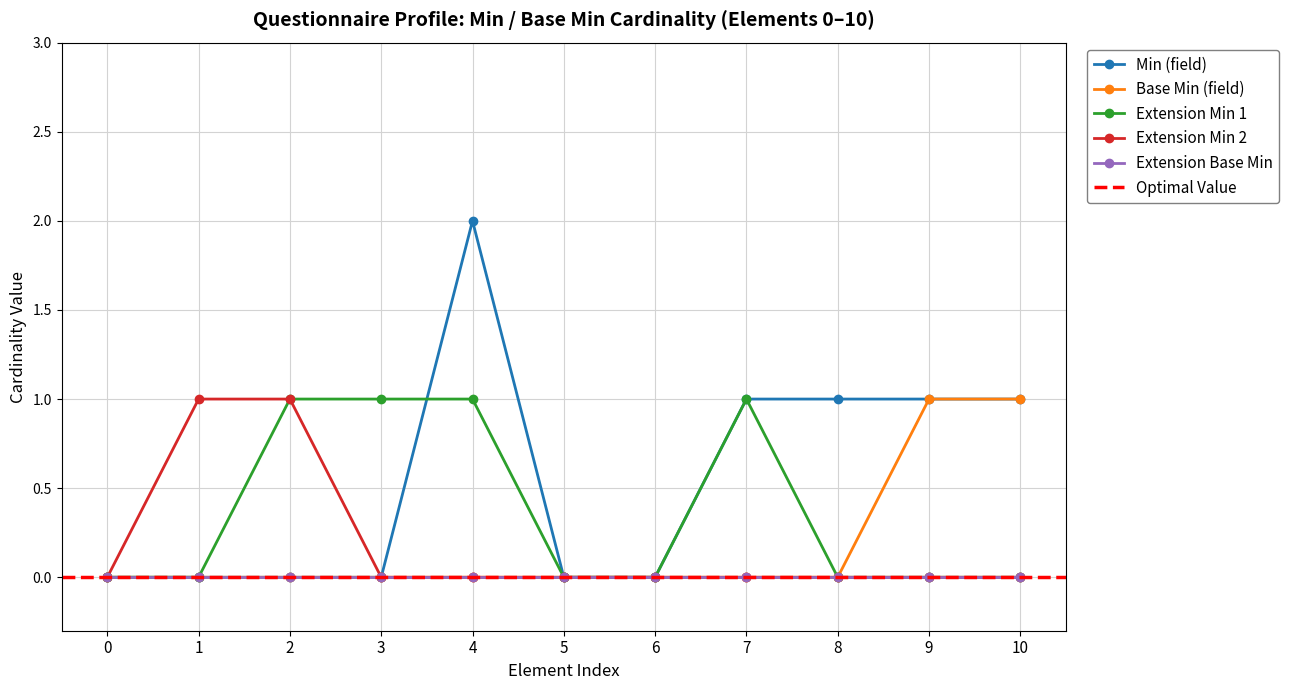

Is it true that Base Min (field) equals 1 at 5?

False